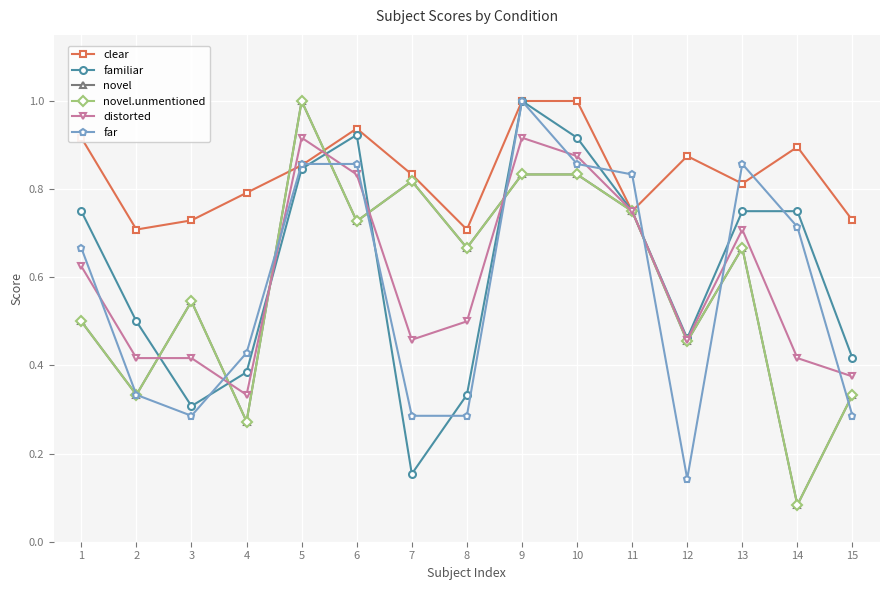

List the series in order of their peak value, highest first.

clear, familiar, novel, novel.unmentioned, far, distorted